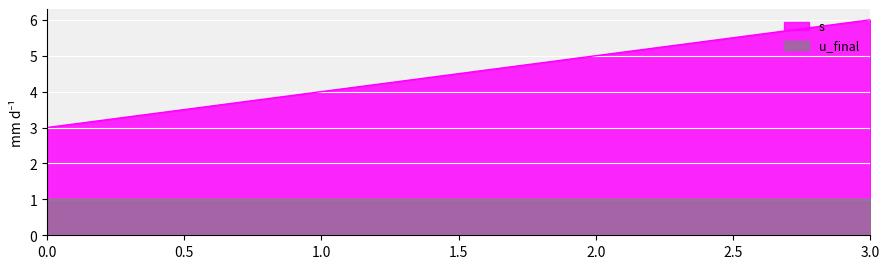

True or false: there are more than 2 points higher than both neighbors.

False